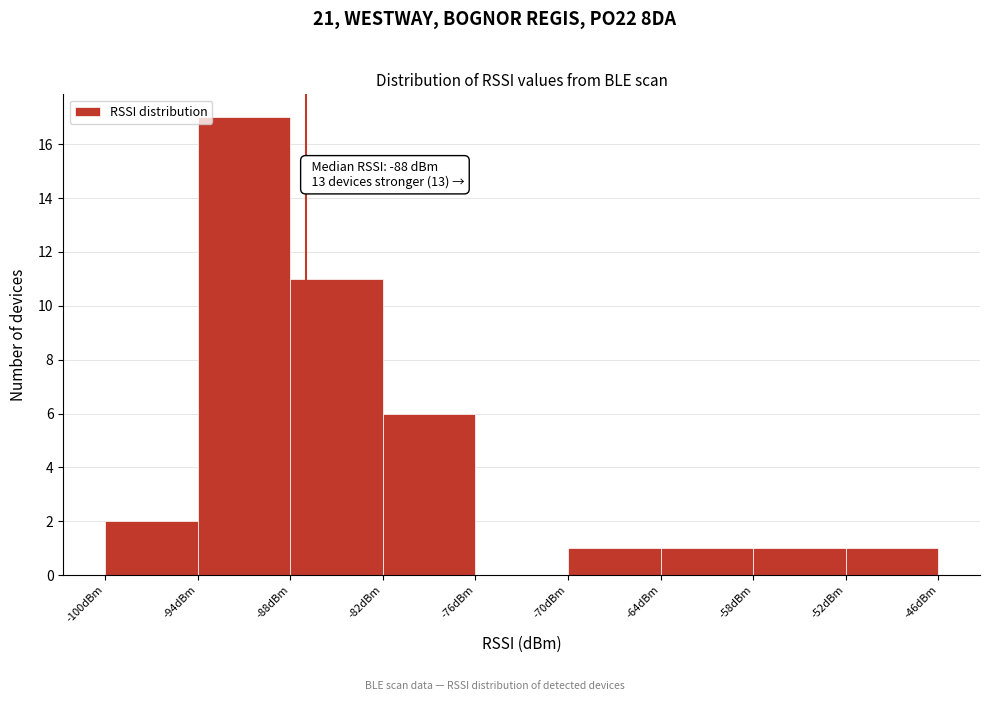

Which range on the x-axis has the tallest bar?

-94 to -88